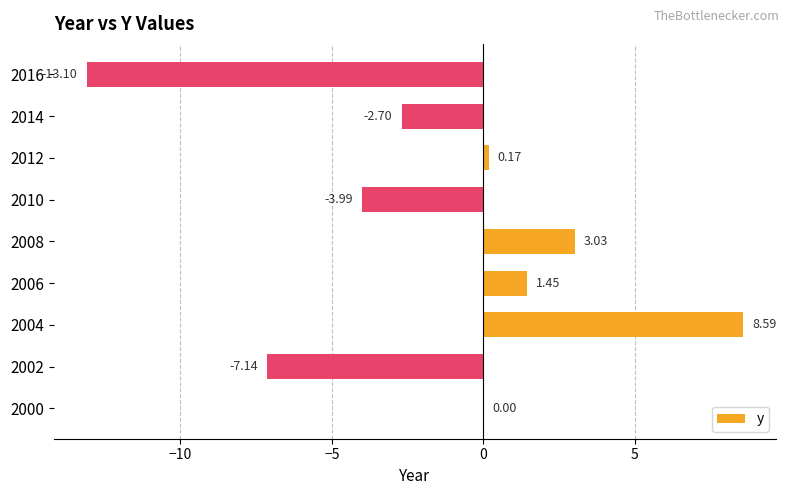

At which category does the chart reach its peak across all series?

2004